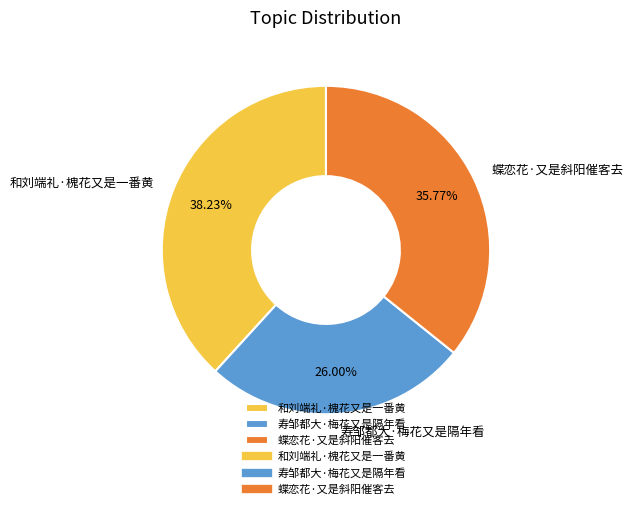

The 和刘端礼·槐花又是一番黄 slice represents 38% of the pie. True or false?

True